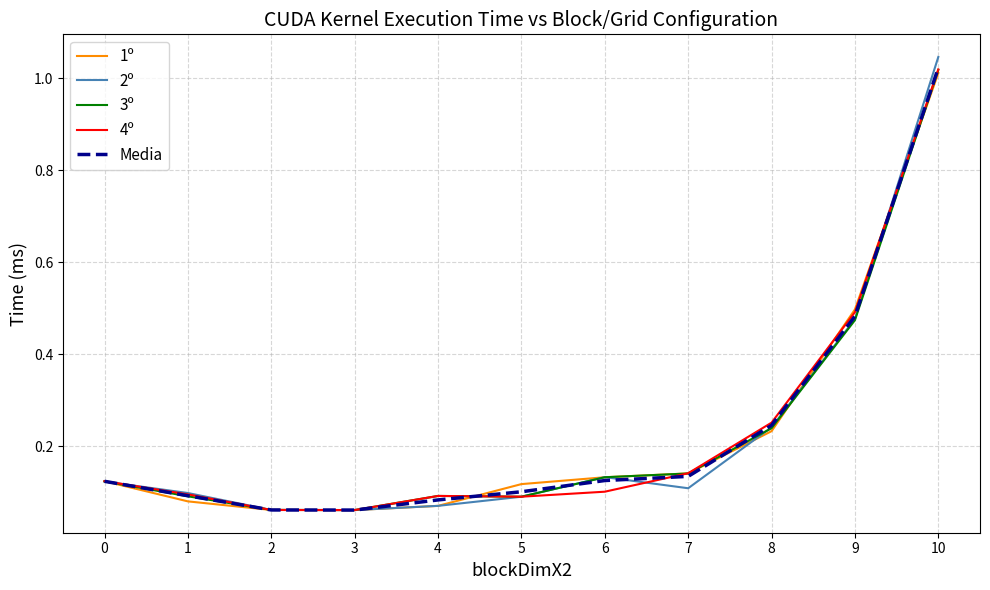

True or false: 3º has a value of 0.2 at 6.

False